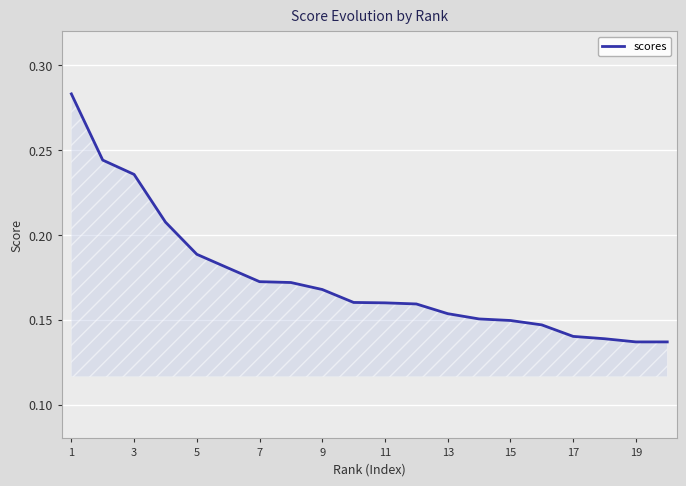

The chart shows a value of 0.2 at 1. True or false?

False